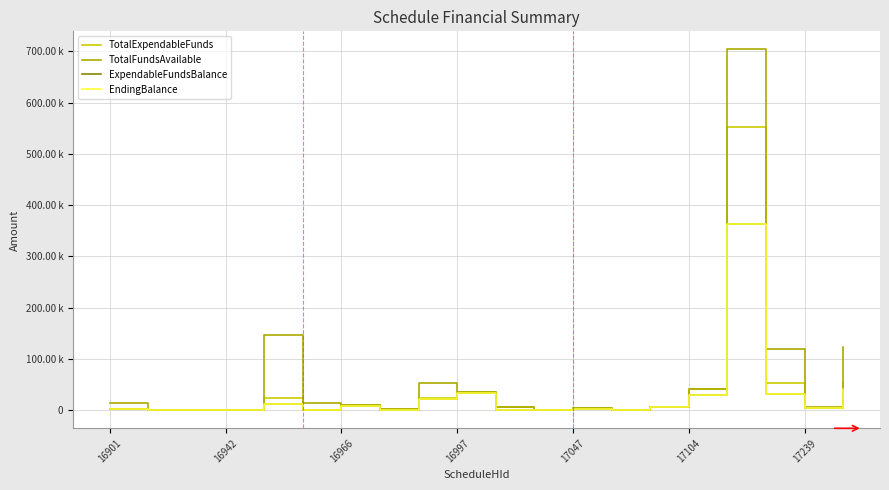

True or false: EndingBalance and ExpendableFundsBalance cross at least once.

False